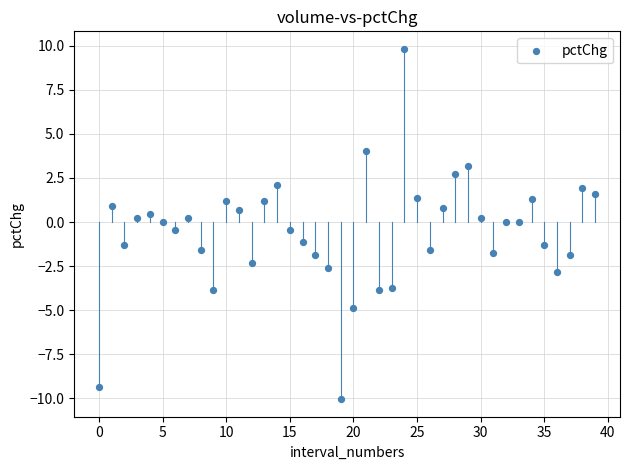

What is the range of Y values (max minus min)?

19.9